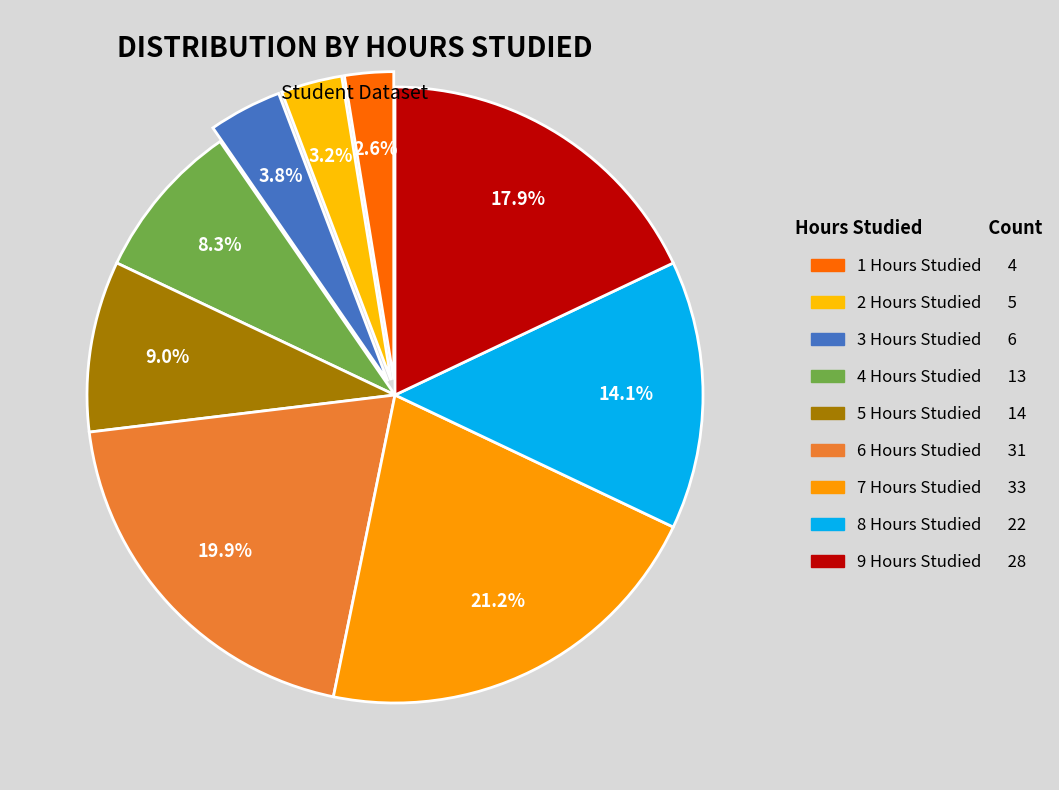

How many segments does this pie chart have?

9